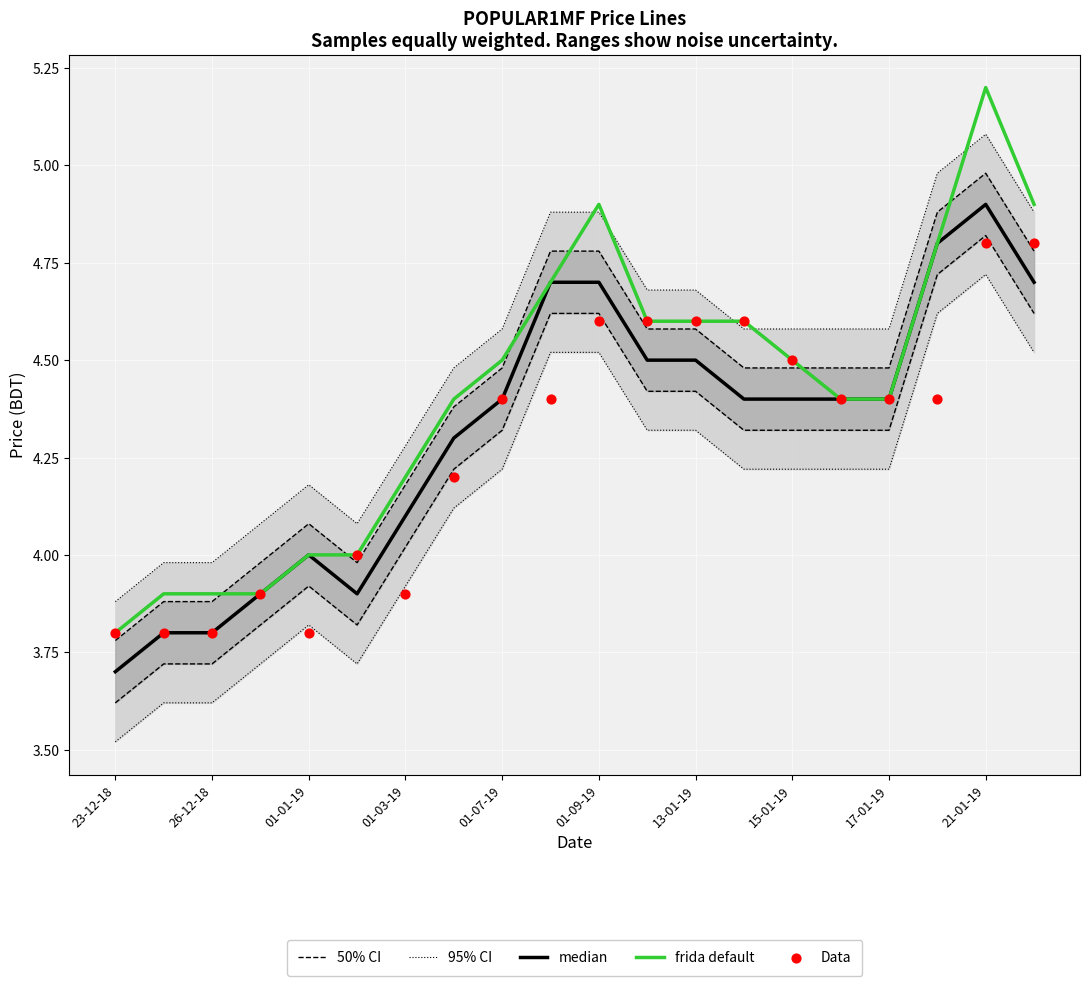

What are all the series names shown in the legend?

50% CI, 95% CI, median, frida default, Data